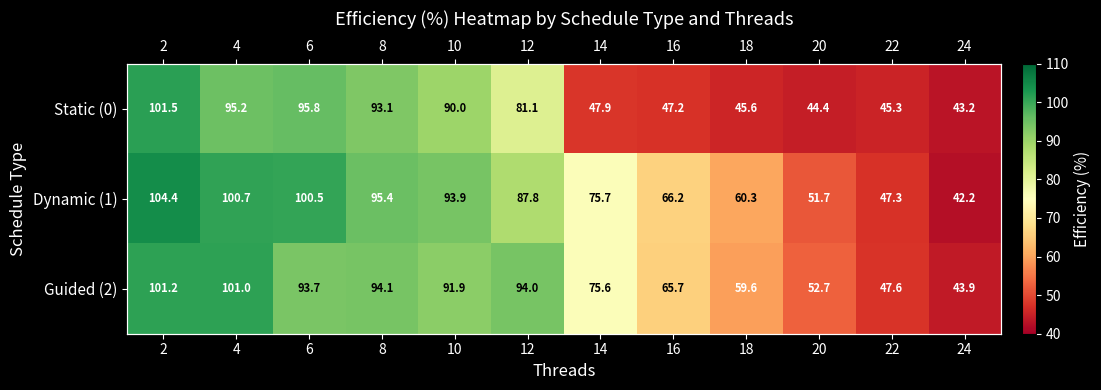

The value of Guided (2) at 8 is 94.1. True or false?

True